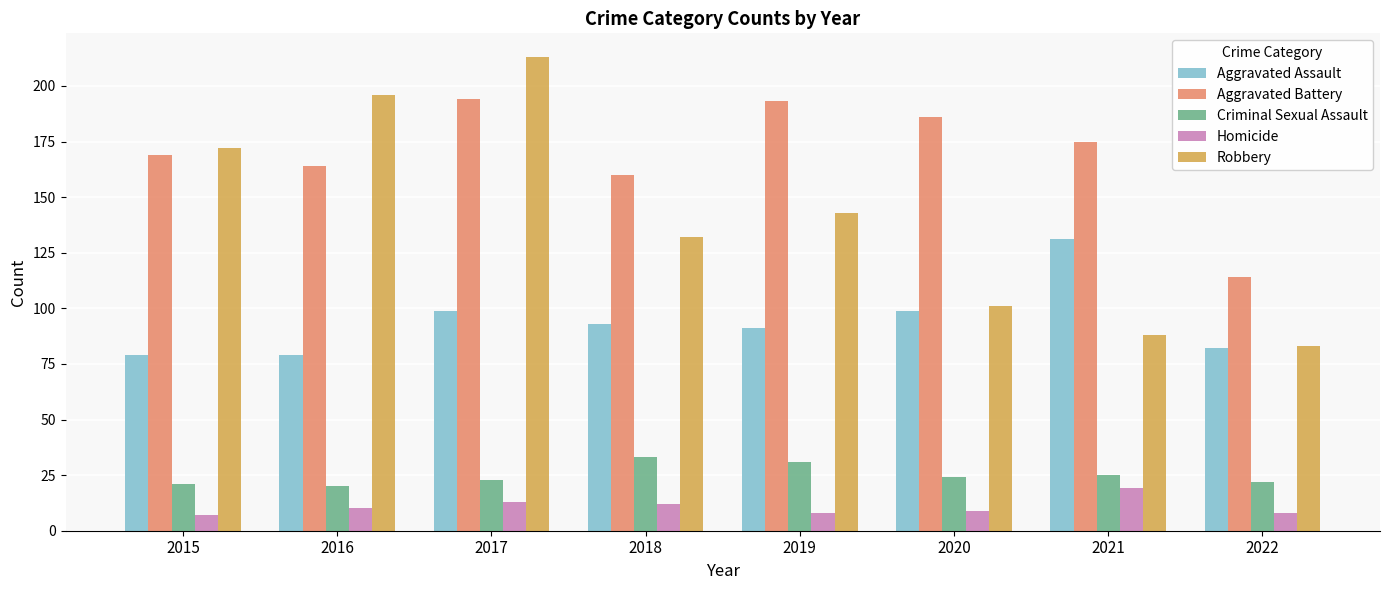

Reading left to right, extract all data points from this chart.

Aggravated Assault: 79	79	99	93	91	99	131	82
Aggravated Battery: 169	164	194	160	193	186	175	114
Criminal Sexual Assault: 21	20	23	33	31	24	25	22
Homicide: 7	10	13	12	8	9	19	8
Robbery: 172	196	213	132	143	101	88	83